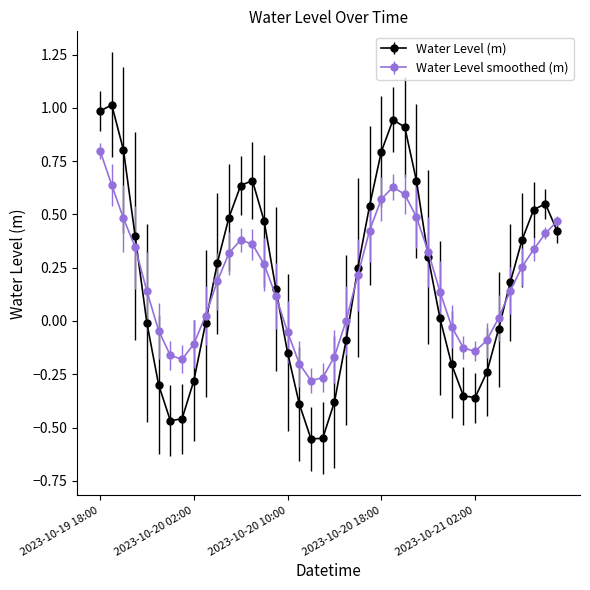

What is the difference between the maximum and minimum values in the Water Level smoothed (m) series?

1.1